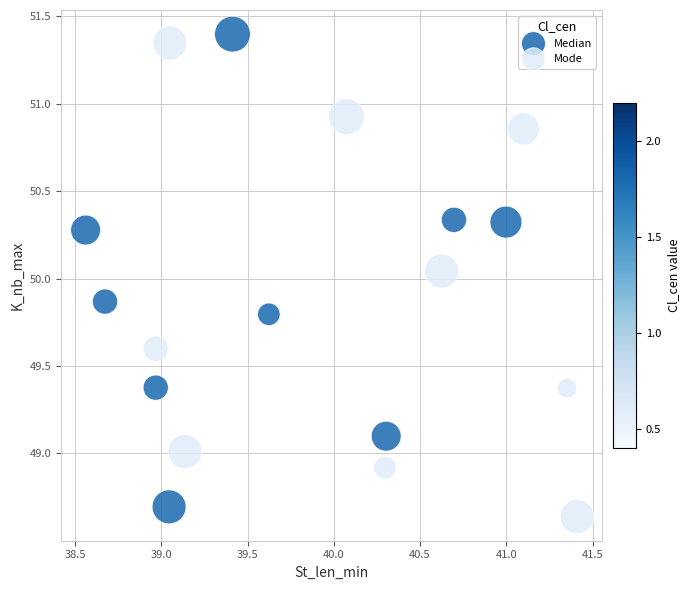

What are all the series names shown in the legend?

Median, Mode